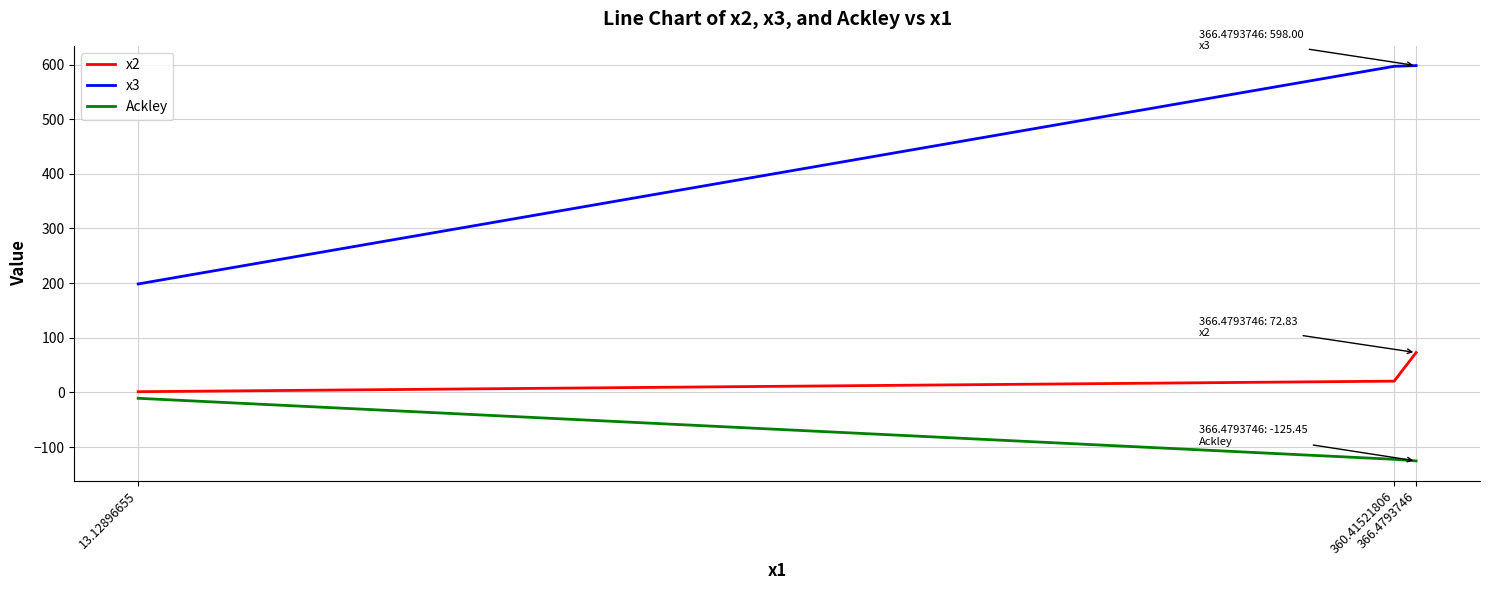

What is the sum of all Ackley values?

-258.7